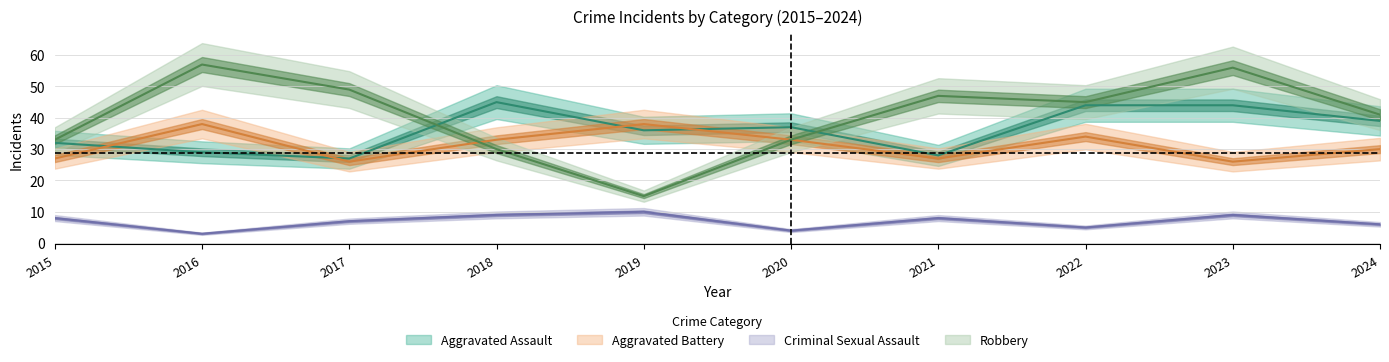

What is the spread (max minus min) of values at 2020?

33